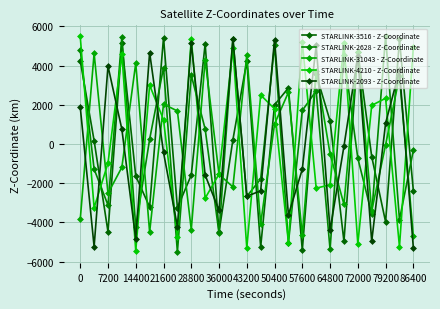

How many distinct data groups are displayed?

5